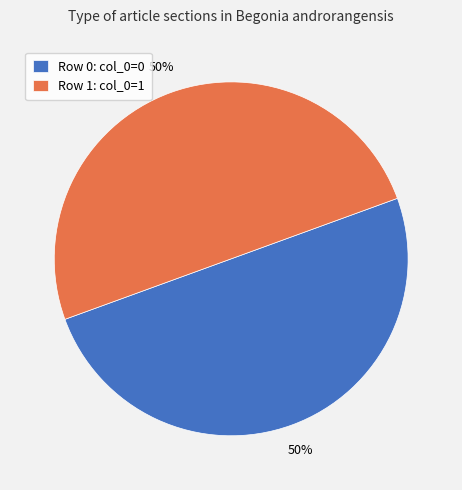

Combined, do Row 0: col_0=0 and Row 1: col_0=1 account for over 50%?

Yes